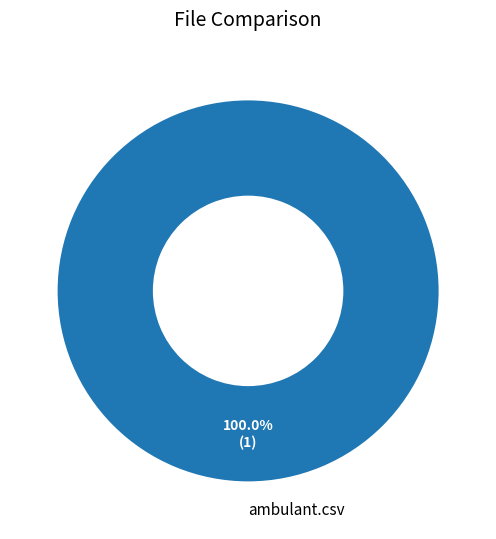

Rank the categories by value from highest to lowest.

ambulant.csv